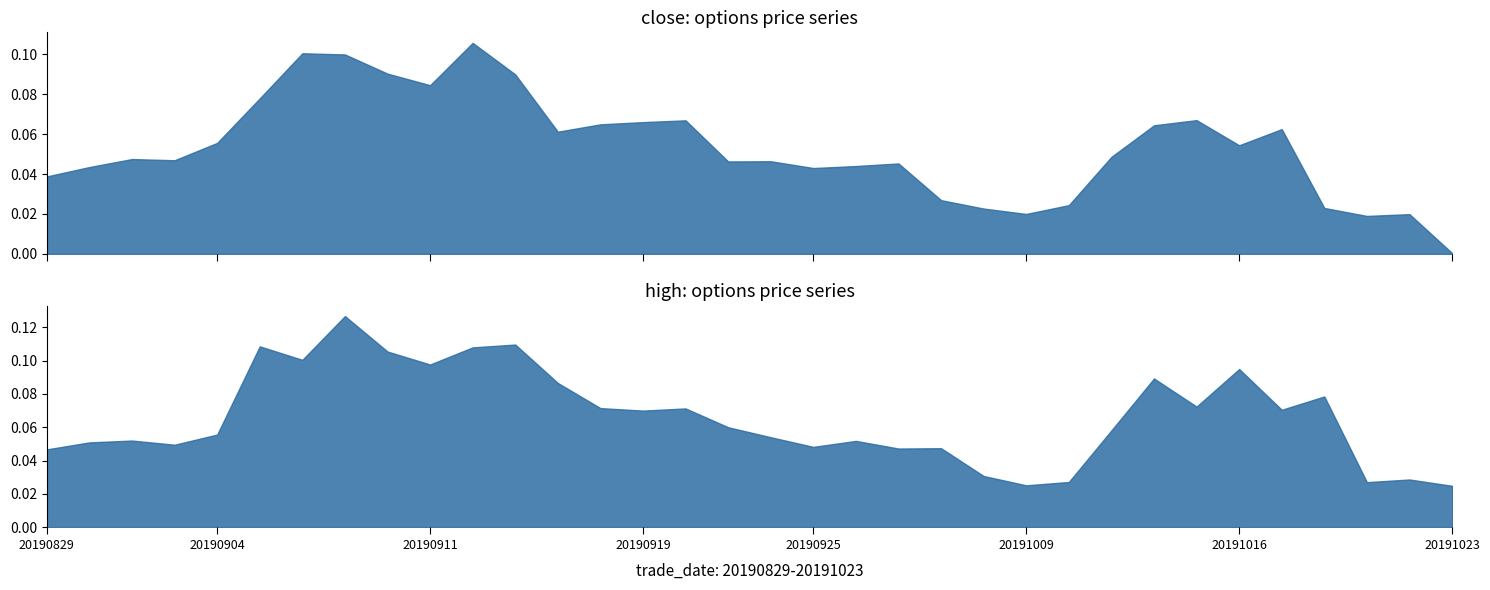

Where is high nearest to the value 0?

20191023